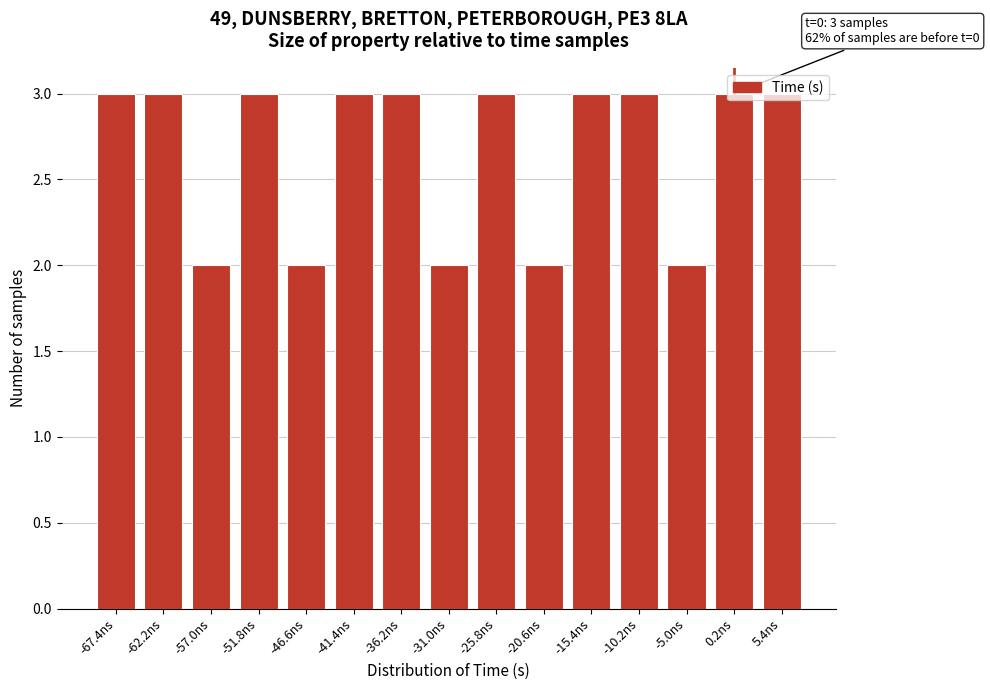

Approximately how many times larger is the value at 0.2ns compared to -46.6ns?

1.5